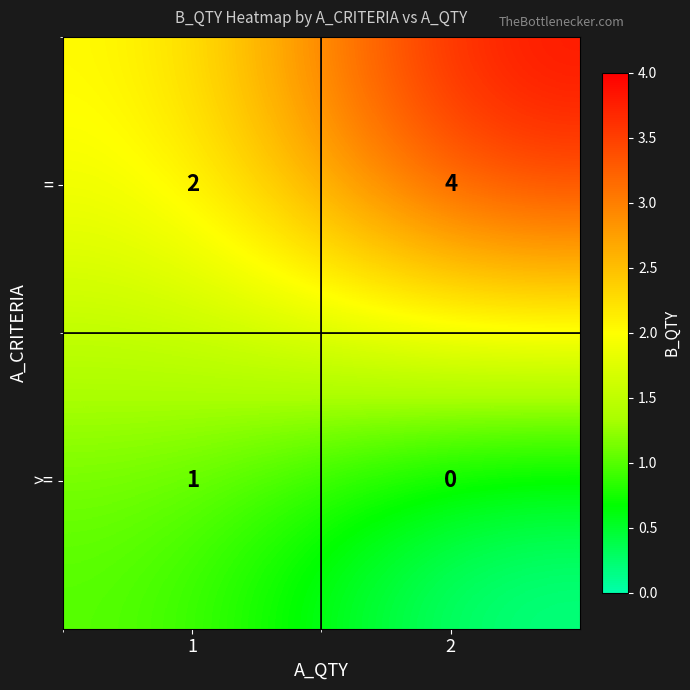

Reading left to right, what are all the values shown in this chart?

=: 1=2	2=4
>=: 1=1	2=0